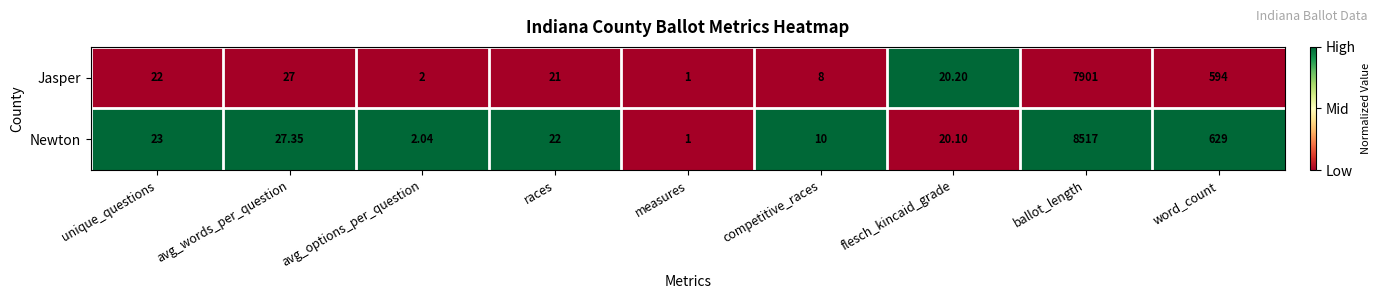

Rank the series by their maximum value, from lowest to highest.

Jasper, Newton